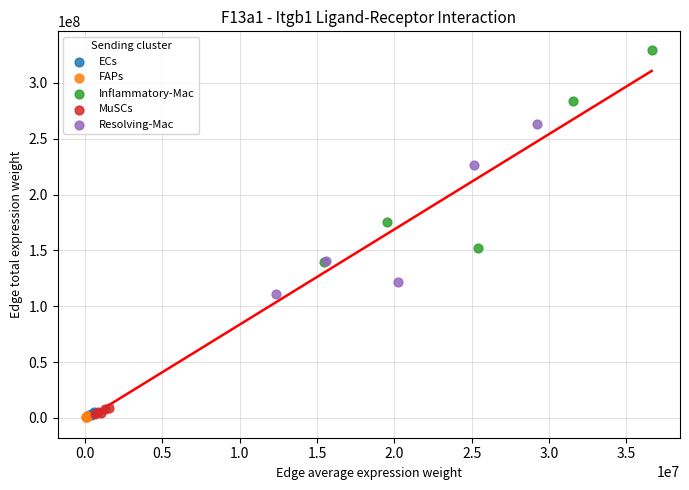

Which series contains the highest Y value?

Inflammatory-Mac